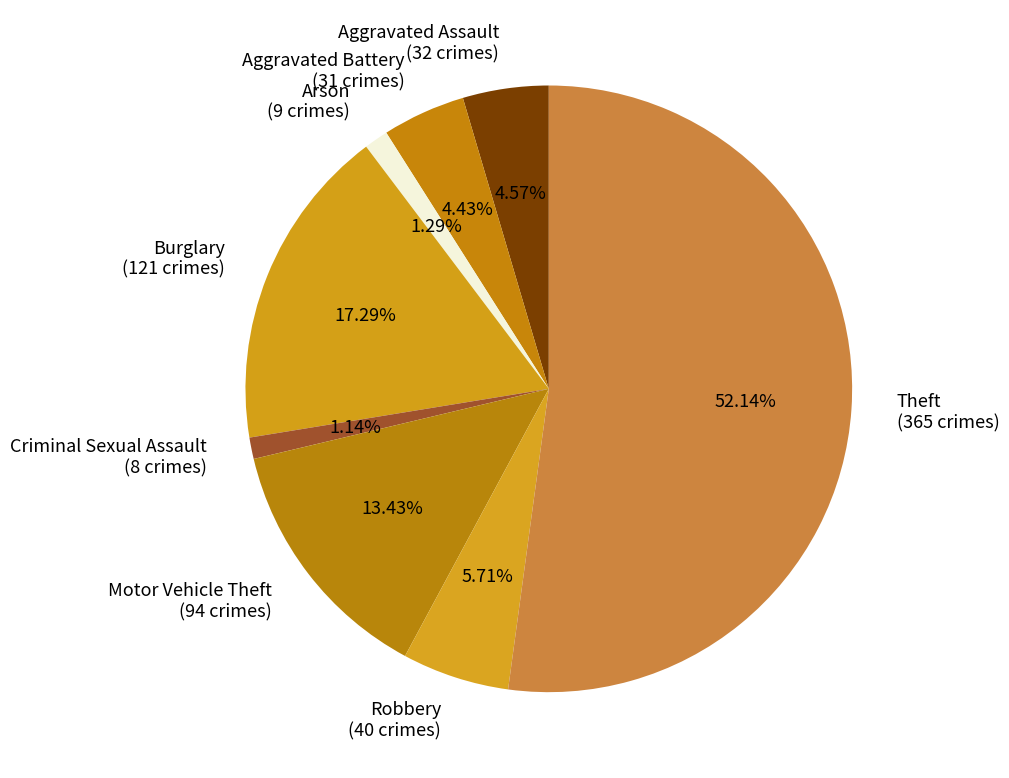

To the nearest percent, what is the difference between the largest and smallest slice percentages?

51%